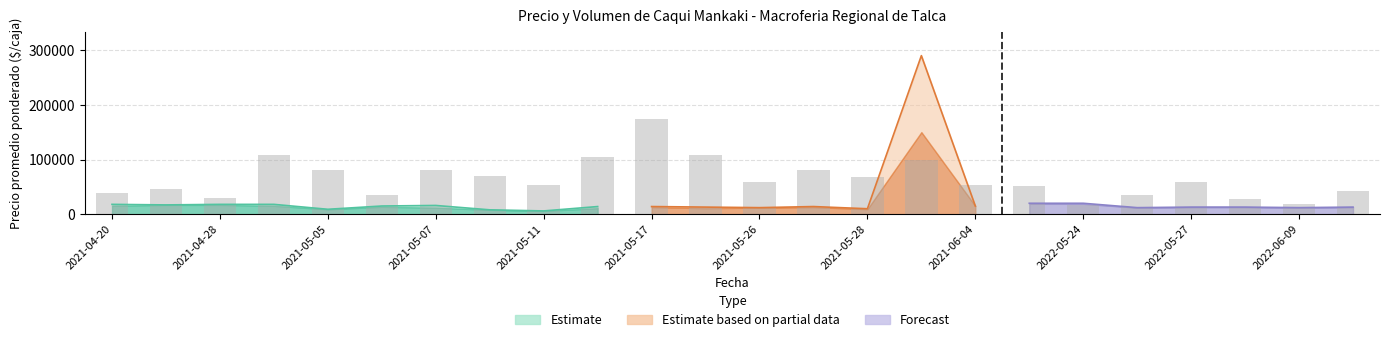

What is the average value of the Volumen series?

277